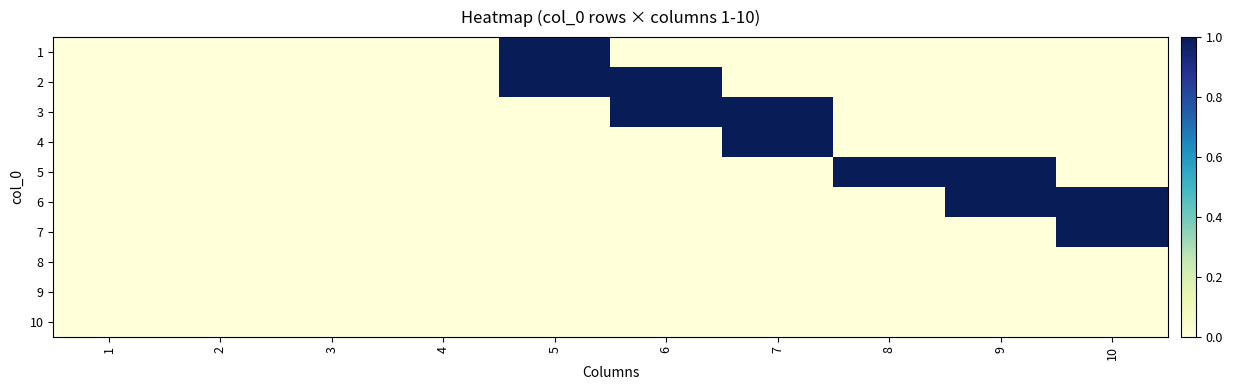

Which label corresponds to the largest value in the chart?

5